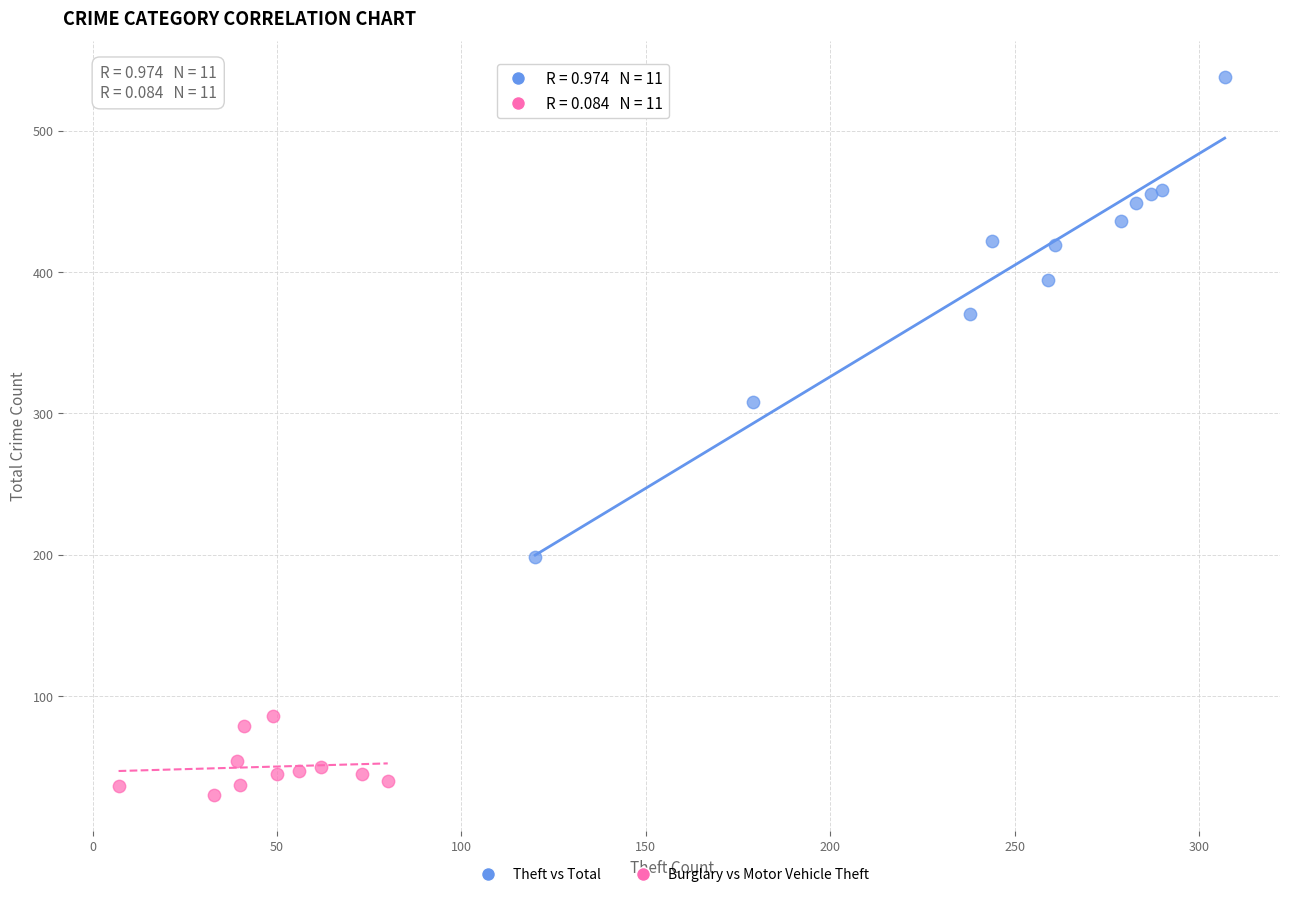

Which series reaches the minimum Y coordinate?

Burglary vs Motor Vehicle Theft